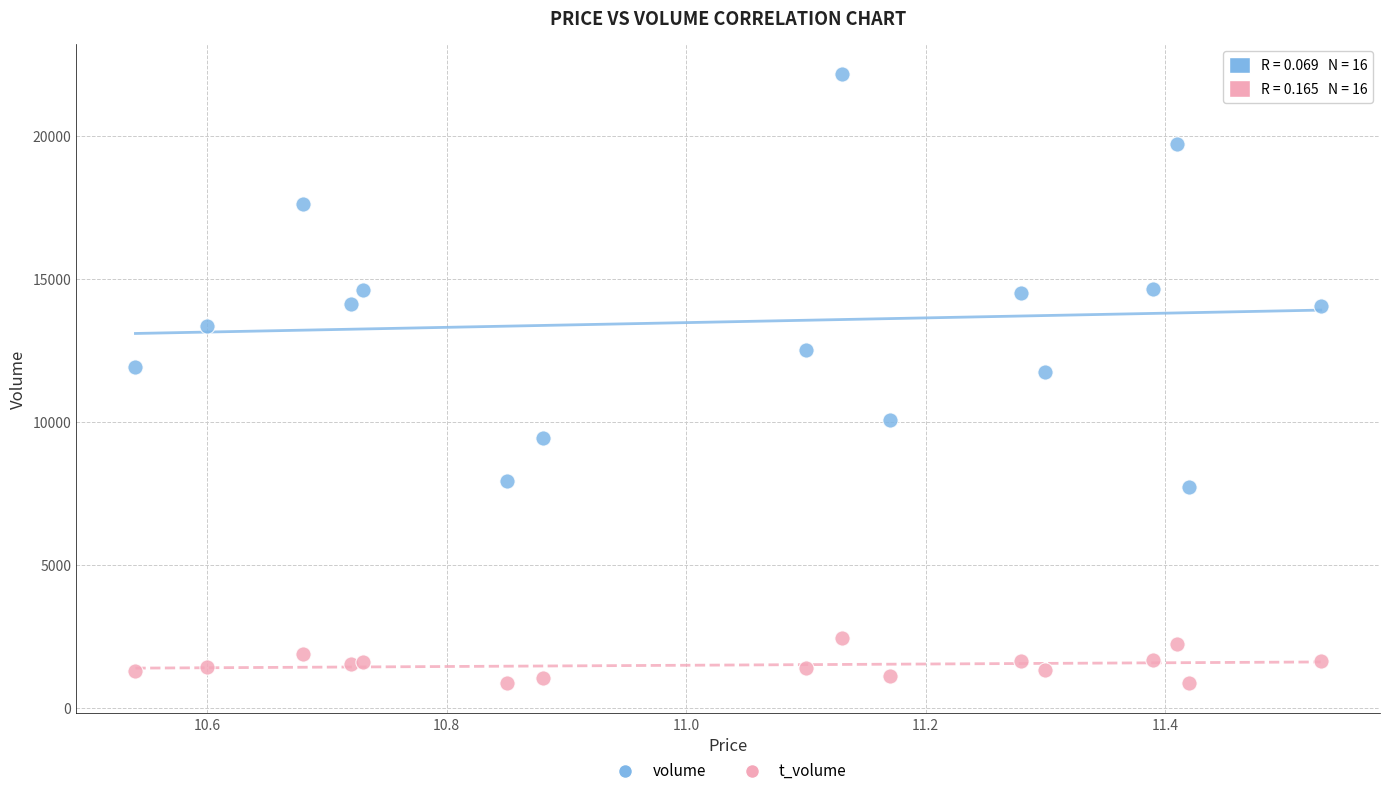

Which series reaches the minimum Y coordinate?

t_volume